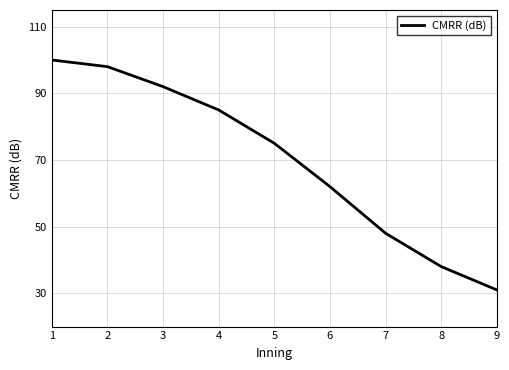

True or false: the data has more than 1 interior local peaks.

False